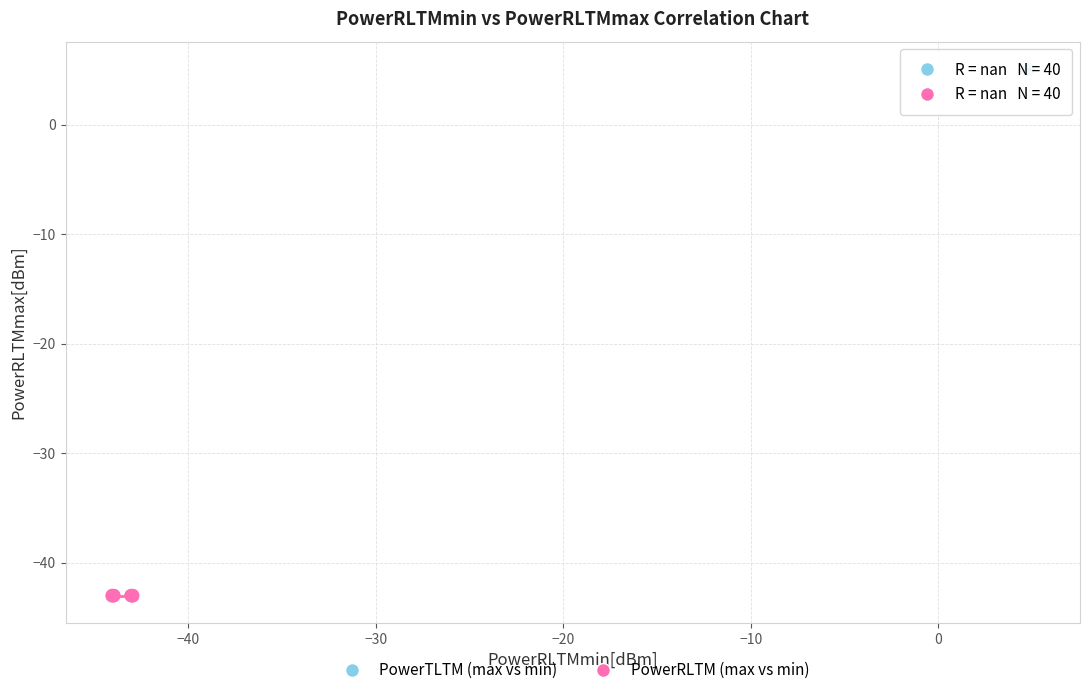

What are all the series names shown in the legend?

PowerTLTM (max vs min), PowerRLTM (max vs min)